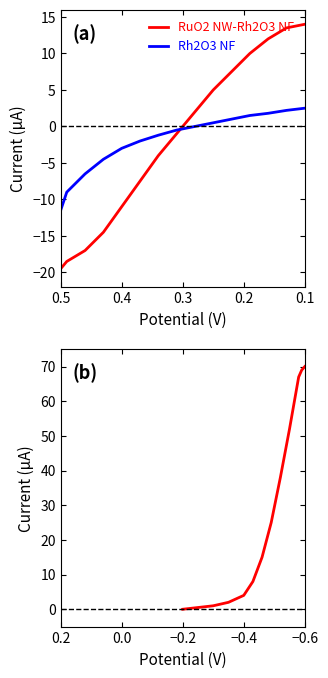

What is the maximum value shown in the chart?

14.0